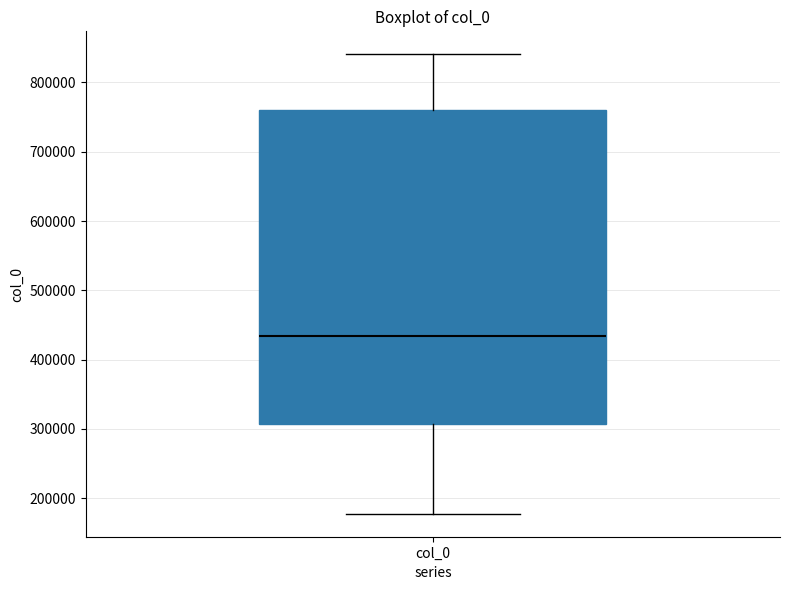

Read this box plot against the y-axis: the position of the median line, the range covered by the box, and the ends of both whiskers. The values are not printed on the chart, so give them approximately, as read against the axis.

median 430000, box 310000 to 760000, whiskers 180000 to 840000